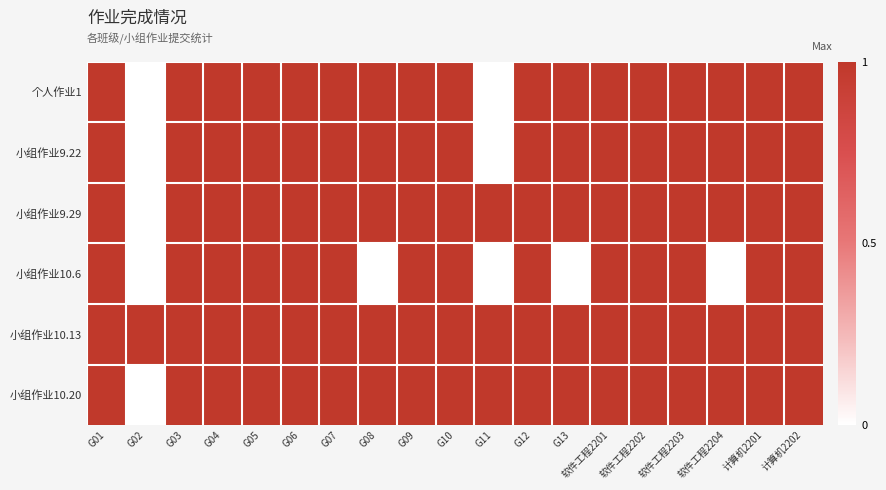

True or false: 小组作业10.6 has a value of 1 at 计算机2202.

True